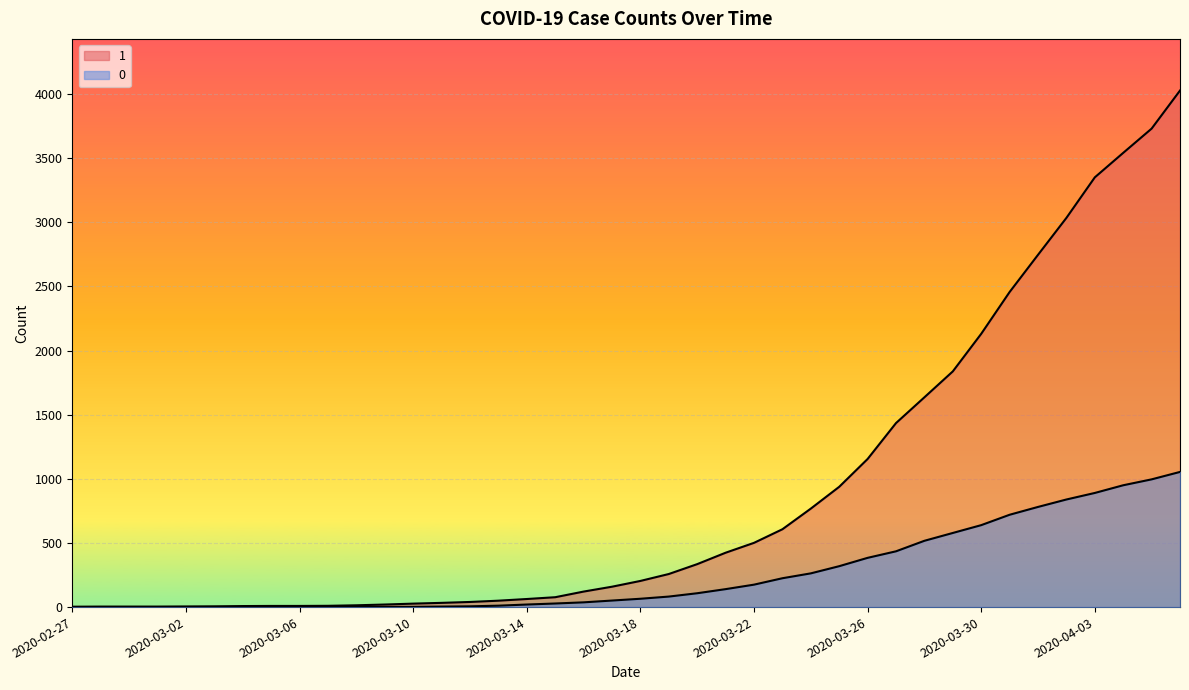

List the series in order of their peak value, highest first.

1, 0